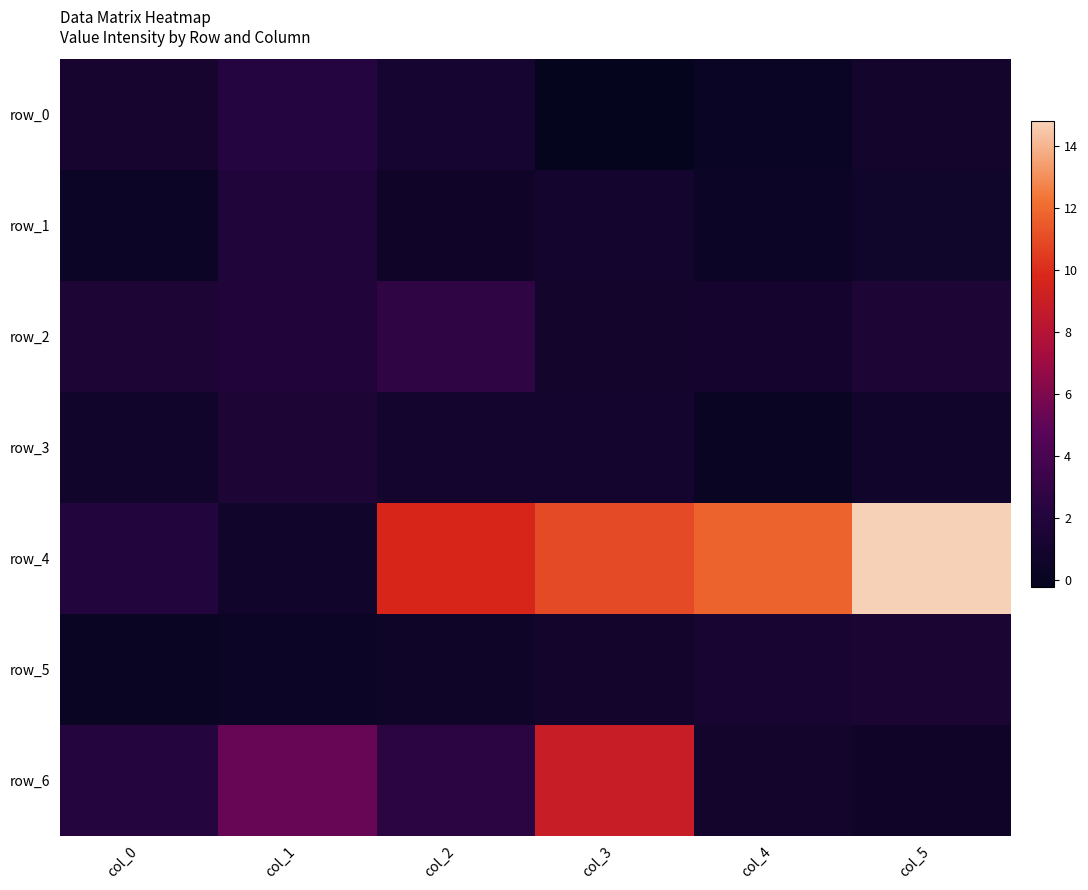

What is the maximum value shown in the chart?

14.8